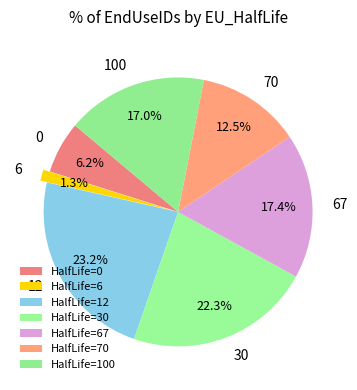

Approximately how many times larger is the value at 100 compared to 70?

1.4